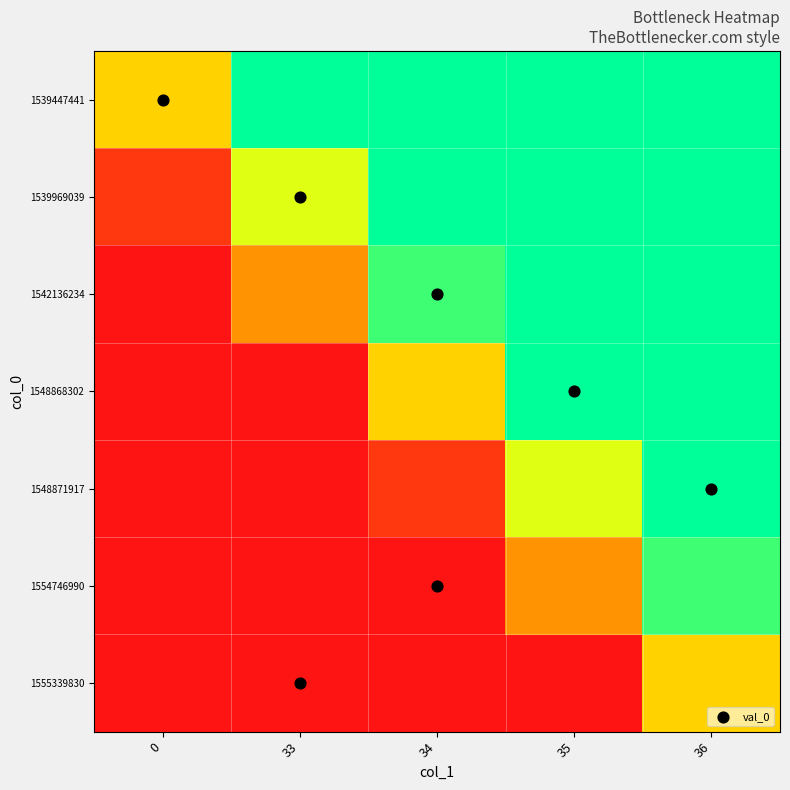

What is the greatest value displayed?

1.0